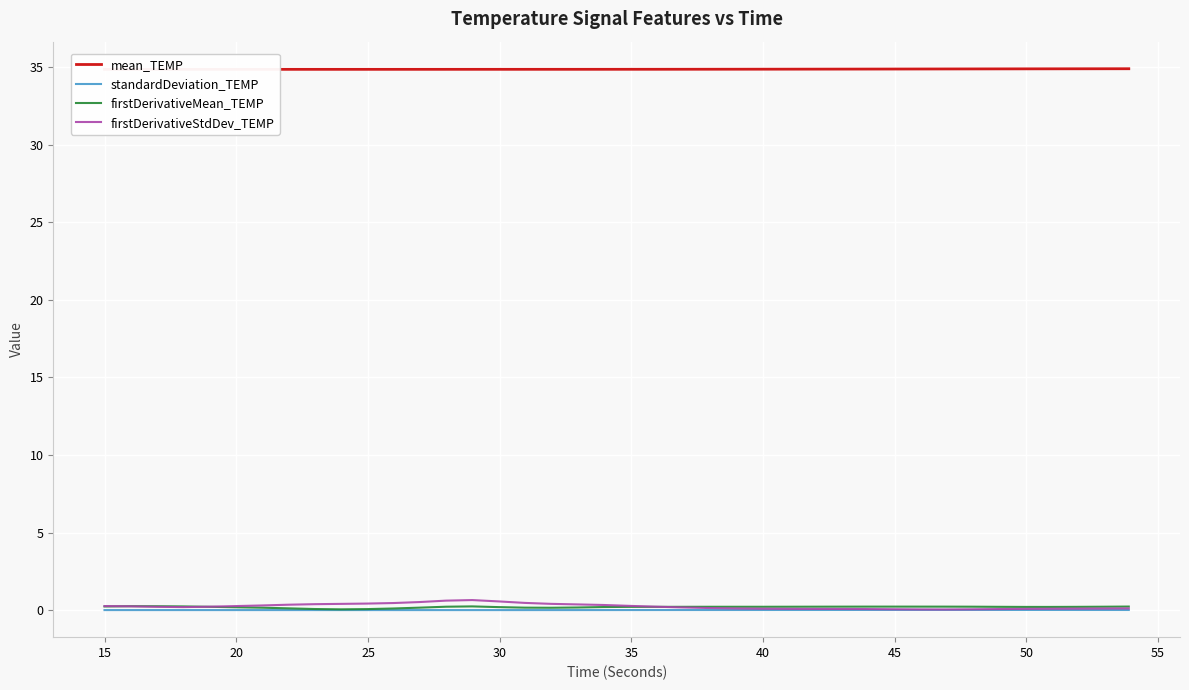

The firstDerivativeStdDev_TEMP series shows 0.1 at 35. True or false?

True